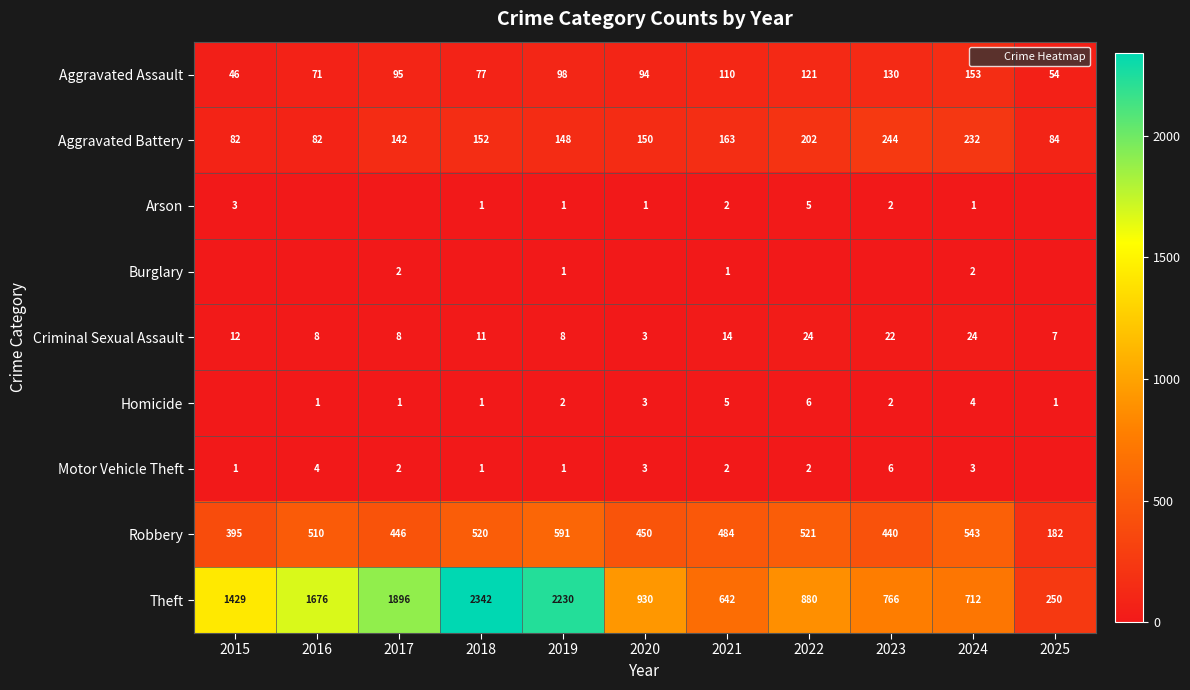

Which label corresponds to the smallest value in the chart?

2016